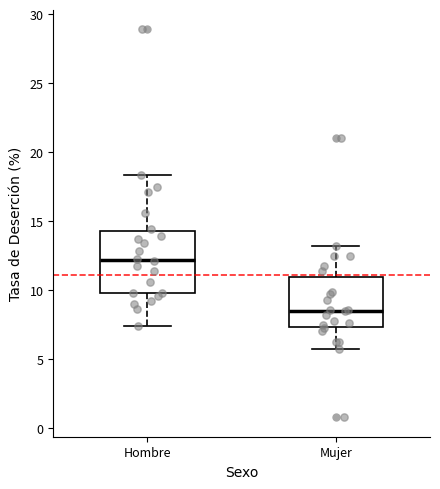

Comparing the boxes themselves (not the whiskers), which one is the tallest?

Hombre